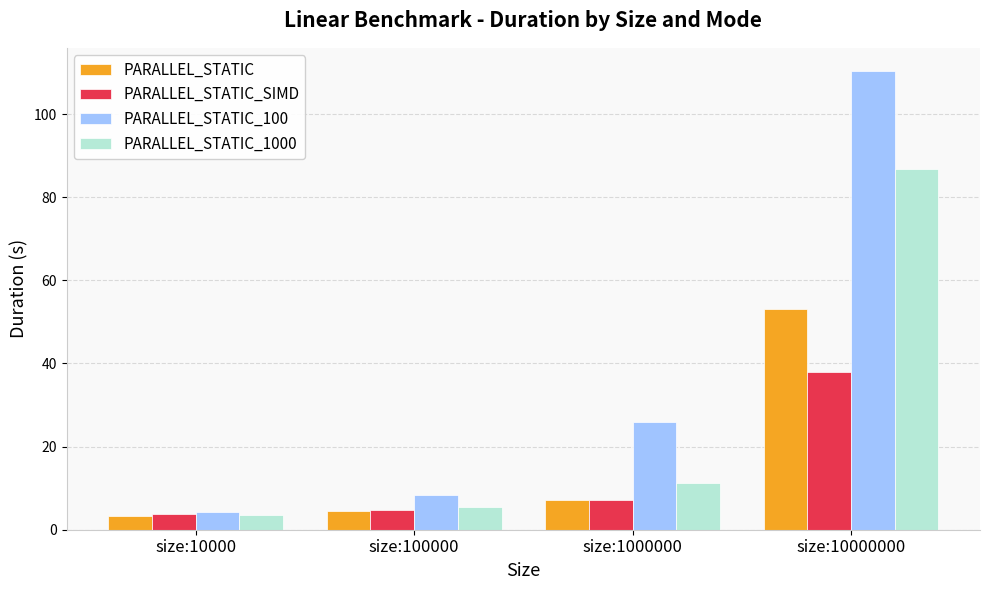

Is it true that PARALLEL_STATIC_100 equals 25.8 at size:1000000?

True